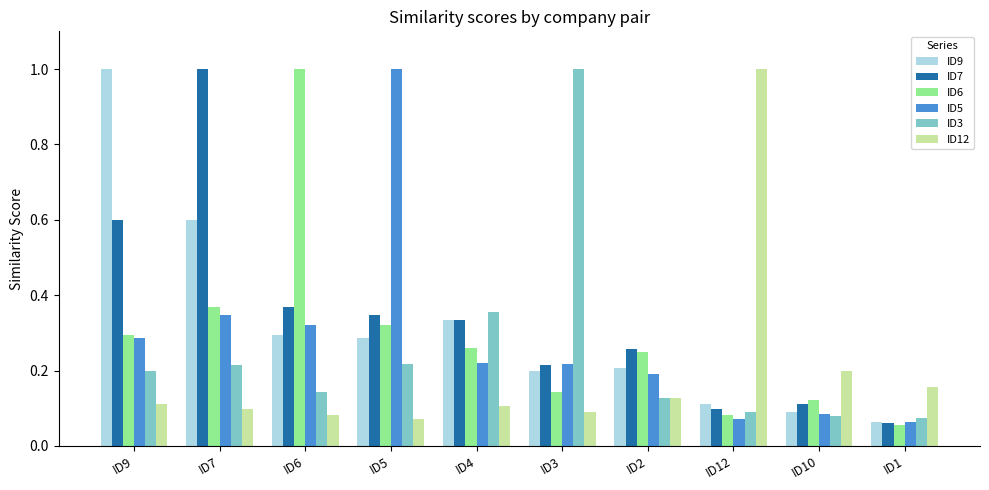

Rank the series at ID6 from highest to lowest value.

ID6, ID7, ID5, ID9, ID3, ID12